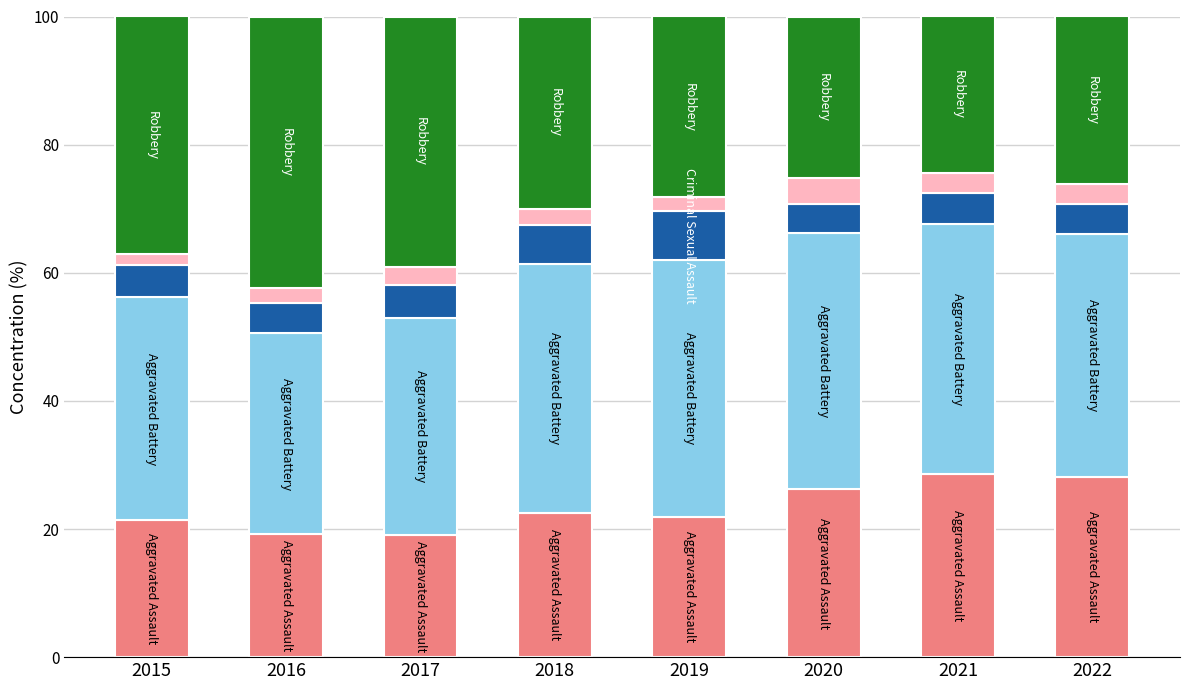

What is the total value across all series at 2017?

100.0